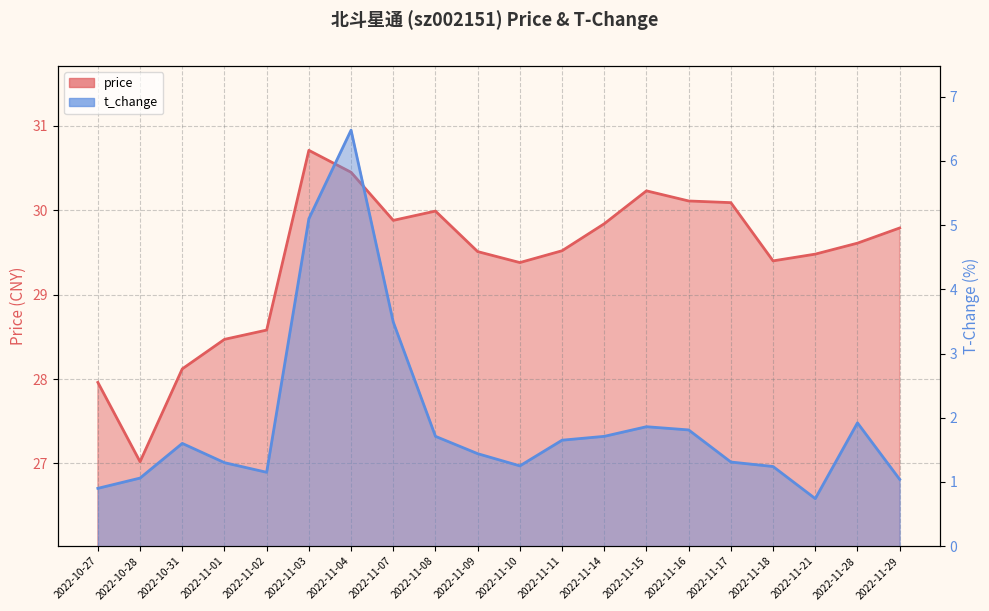

What are all the series names shown in the legend?

price, t_change